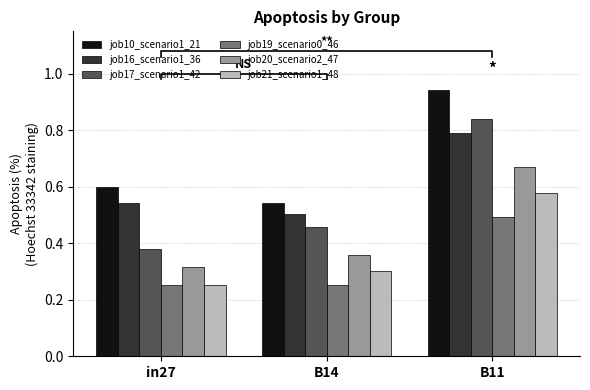

How many job19_scenario0_46 values are between 0 and 1?

3